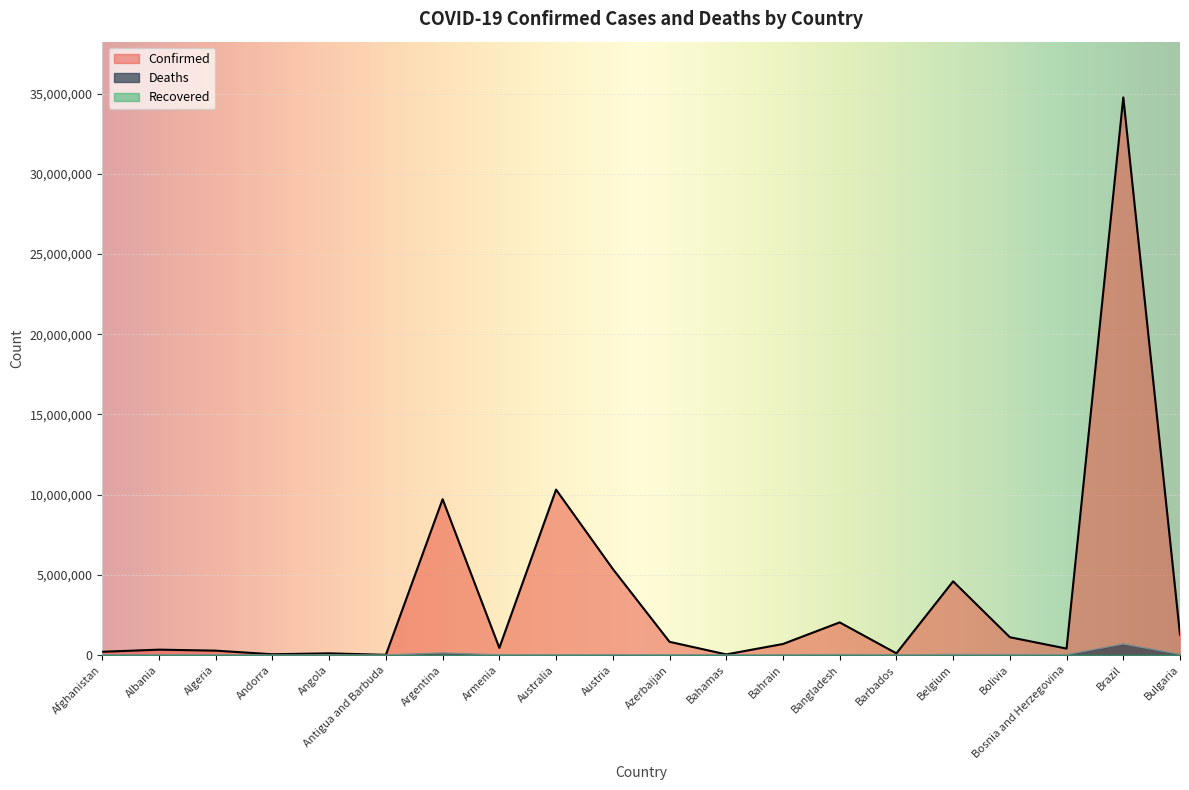

Which series changed the most between Bahrain and Bolivia?

Confirmed